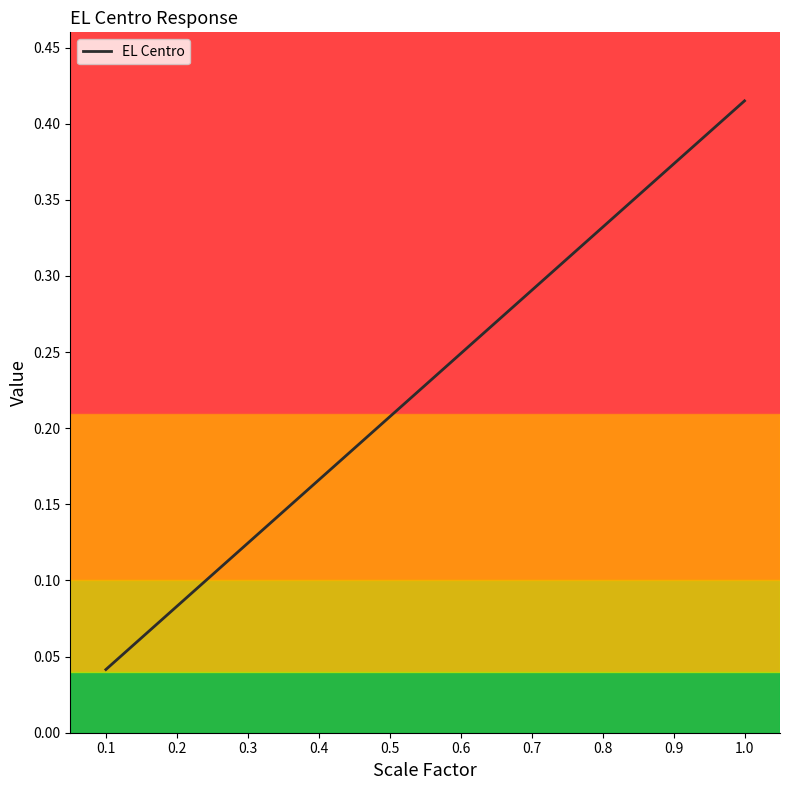

List the labels in order of value, largest first.

1.0, 0.9, 0.8, 0.7, 0.6, 0.5, 0.4, 0.3, 0.2, 0.1